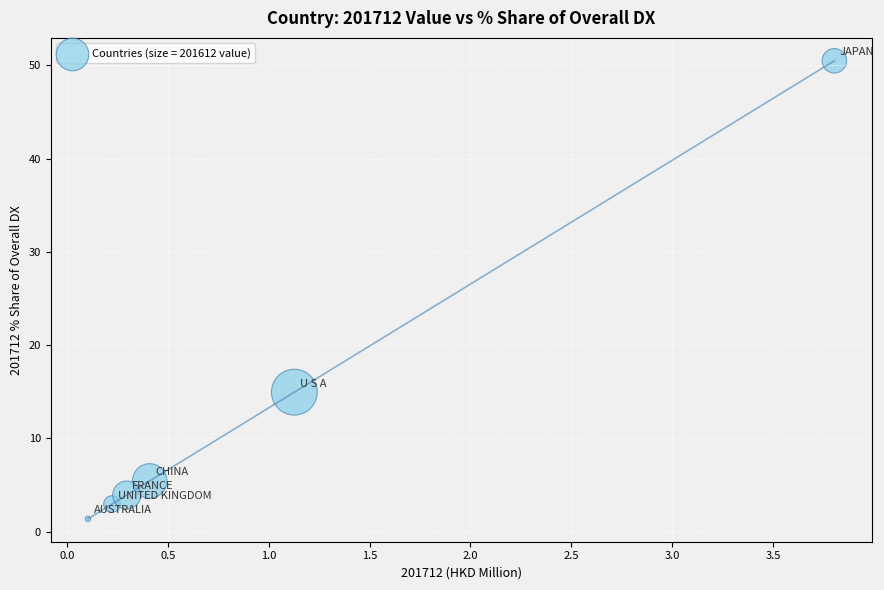

What Y value in the scatter plot is closest to 25?

15.0